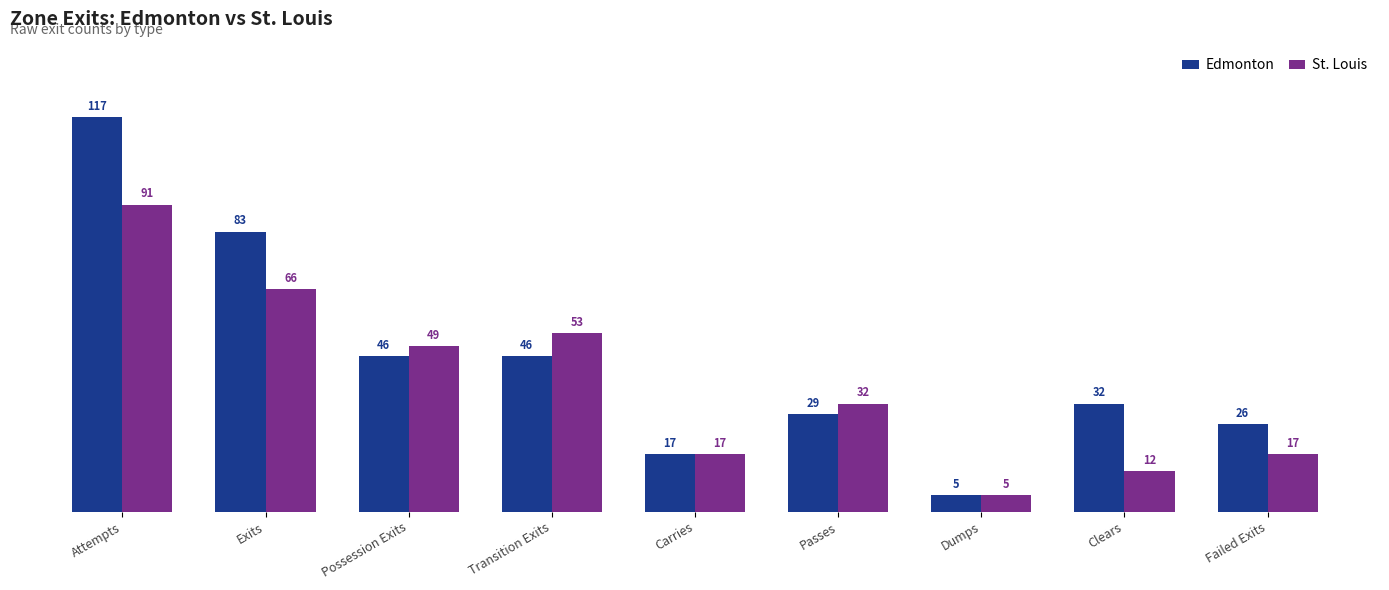

What is the average value of the Edmonton series?

45